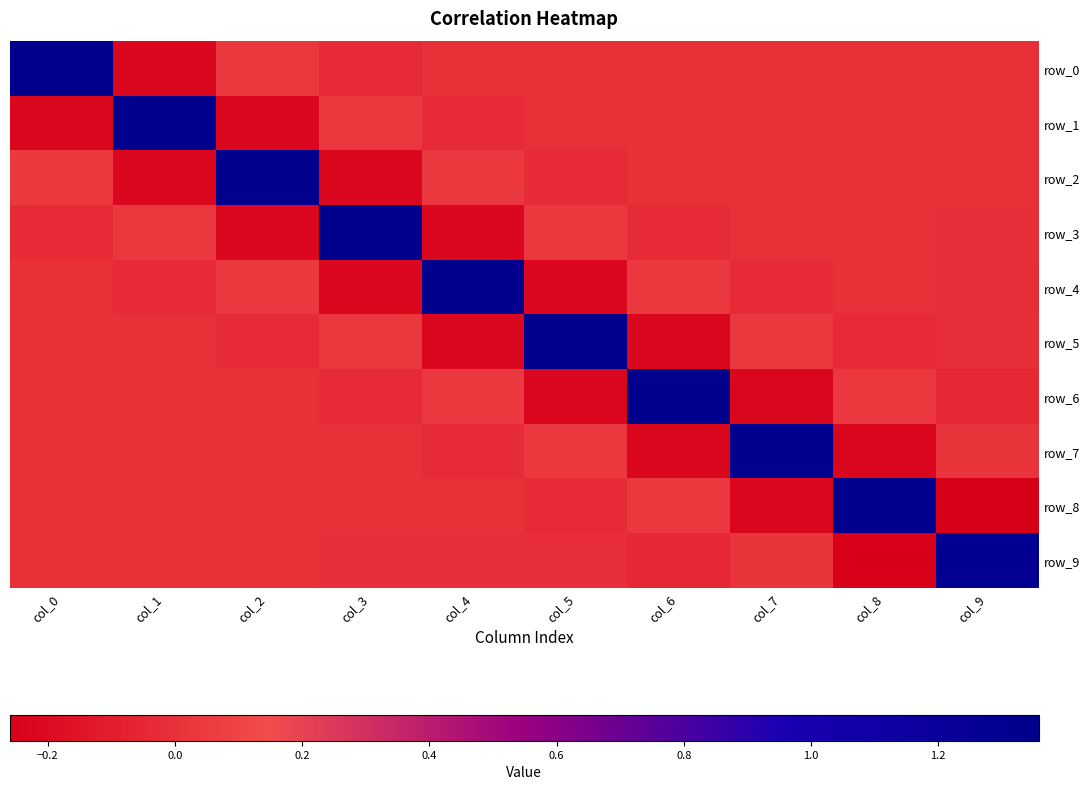

What is the difference between the highest and lowest values at col_1?

1.6